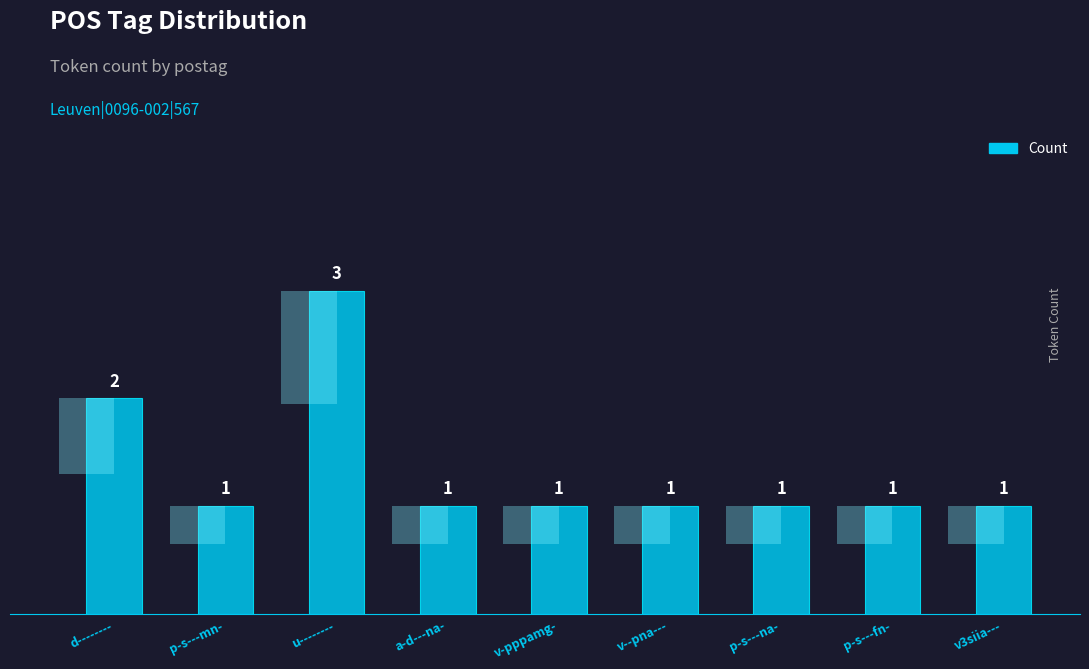

What is the difference between the maximum and minimum values?

2